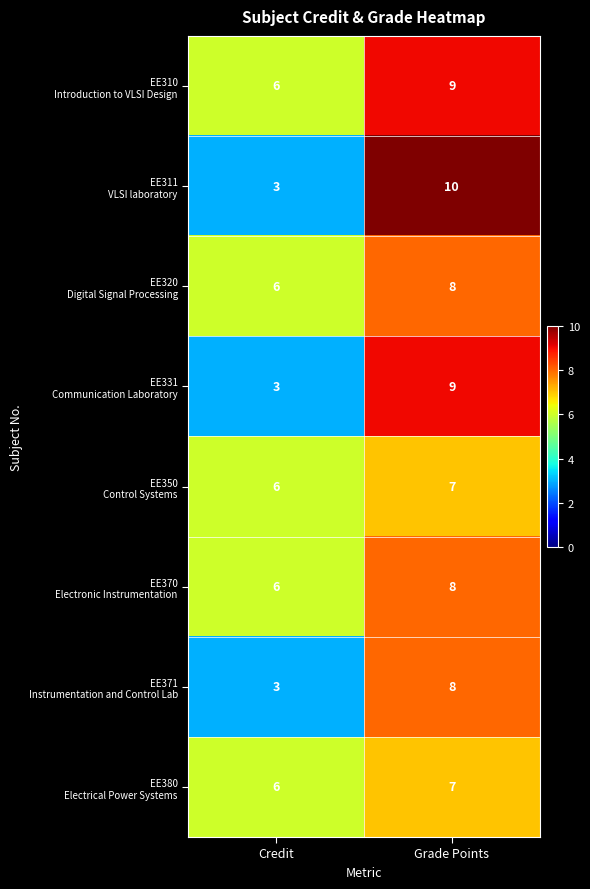

What is the maximum value shown in the chart?

10